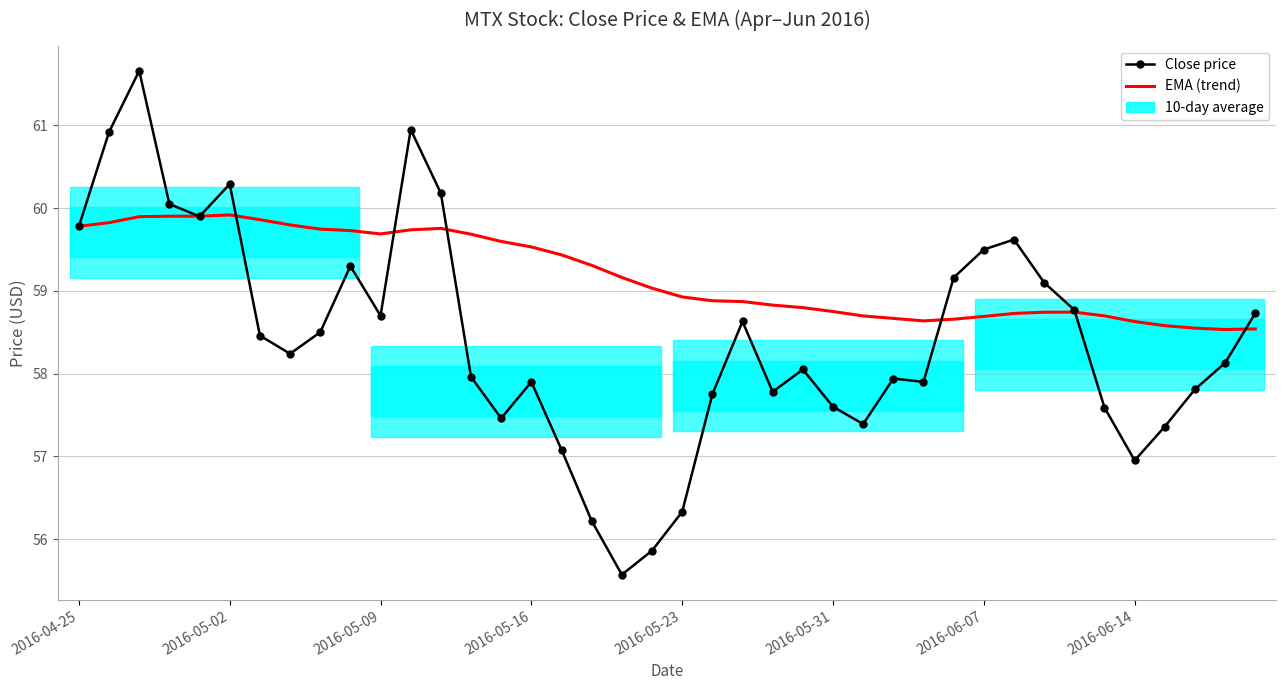

Count the number of data series in this chart.

2